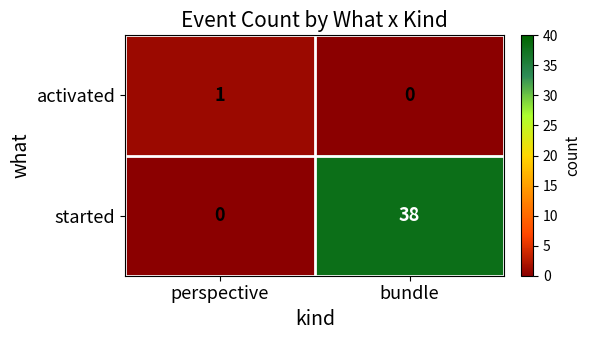

Reading left to right, list all the values displayed in this chart.

activated: perspective=1	bundle=0
started: perspective=0	bundle=38